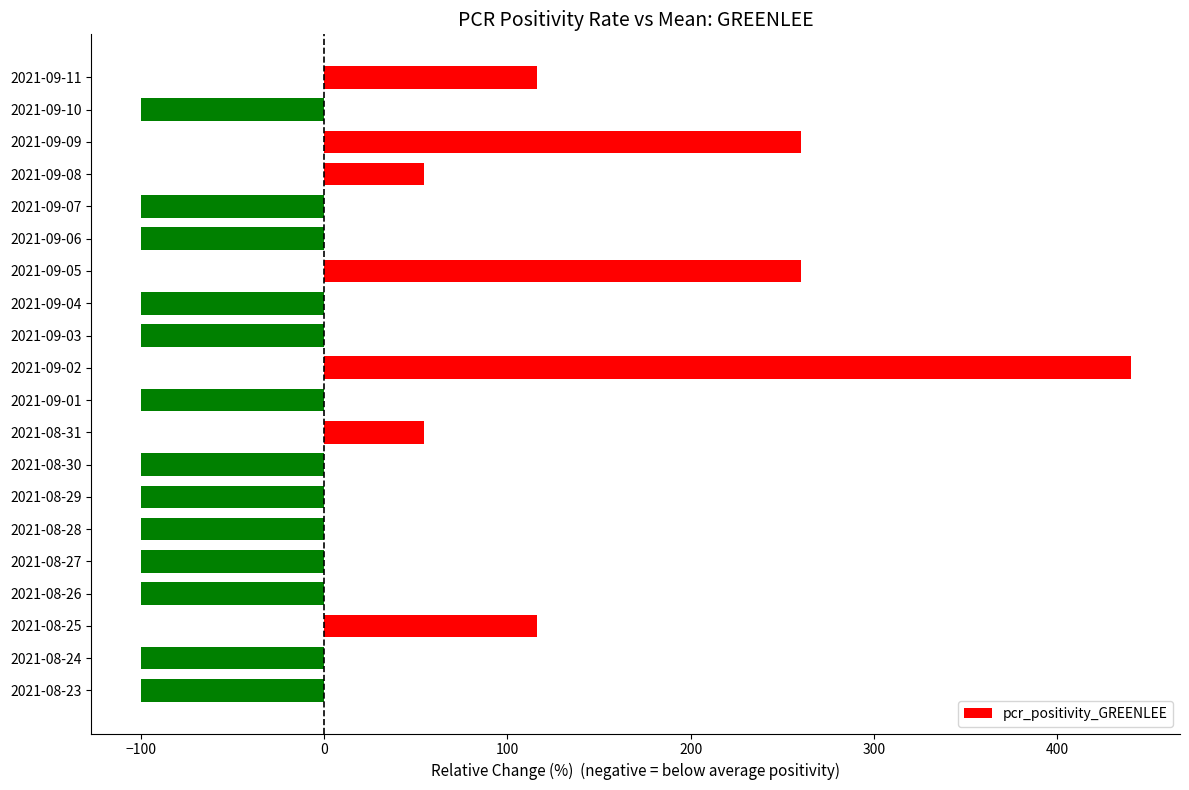

Between 2021-09-07 and 2021-08-25, which is larger?

2021-08-25